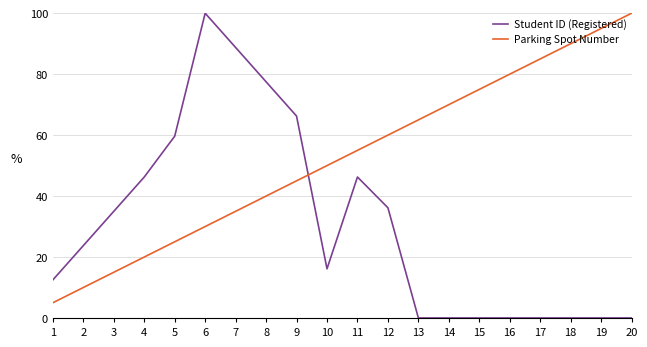

What is the difference between the maximum and minimum values in the Student ID (Registered) series?

100.0